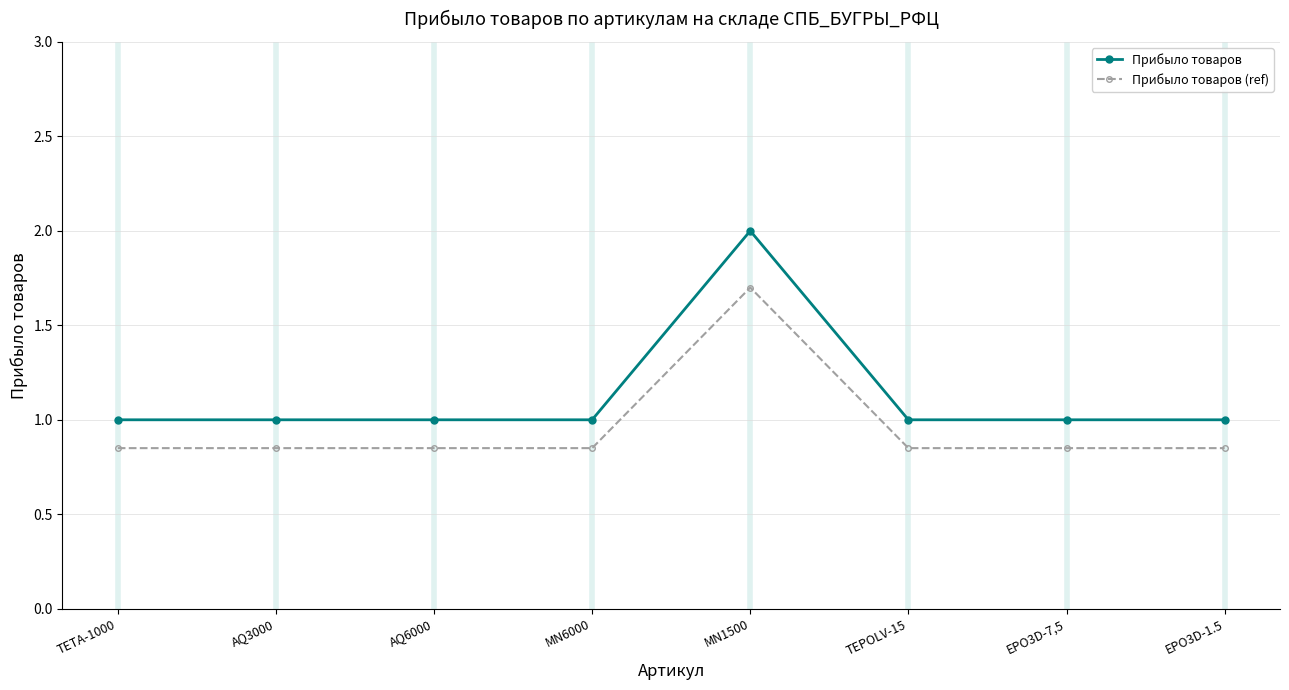

List the series in order of their overall mean, lowest first.

Прибыло товаров (ref), Прибыло товаров